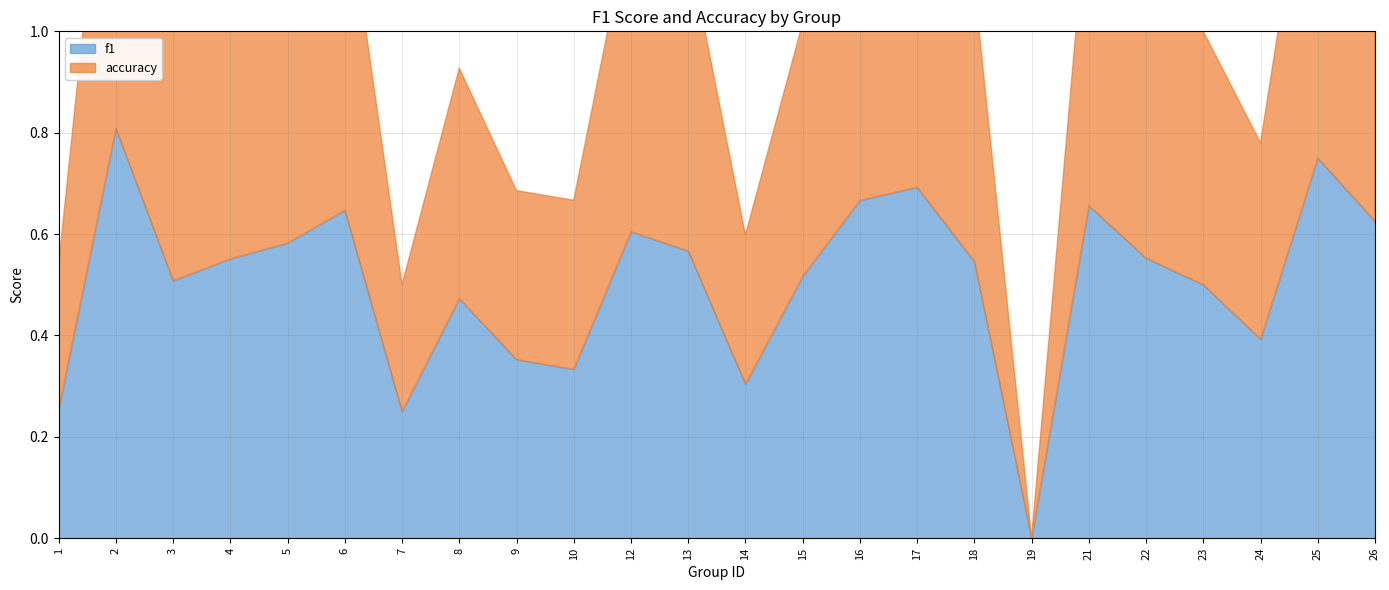

What is the difference between the maximum and minimum values in the f1 series?

0.8